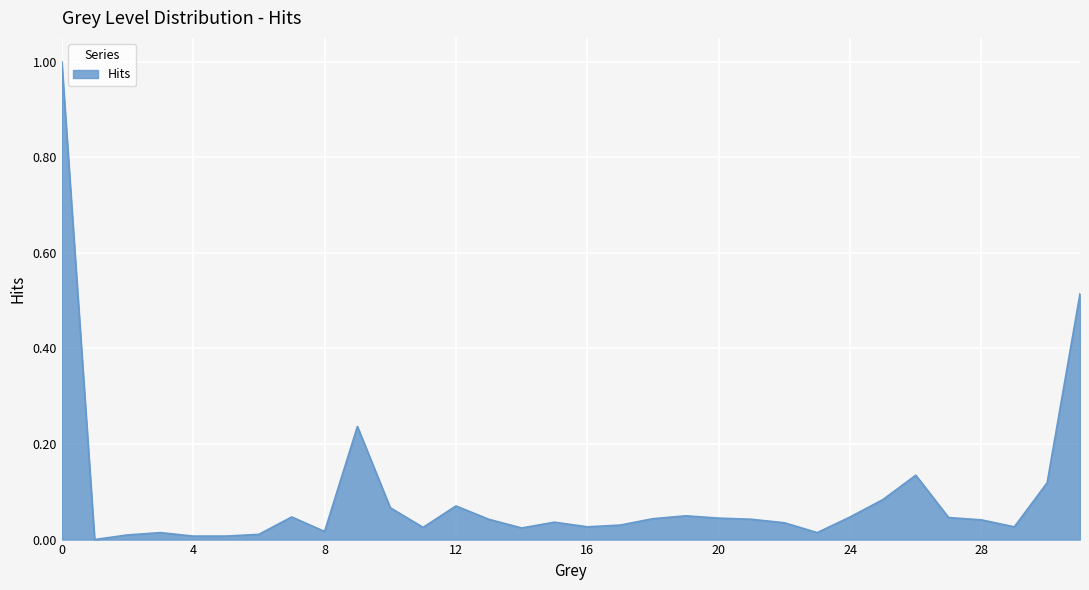

What is the maximum value shown in the chart?

1.0